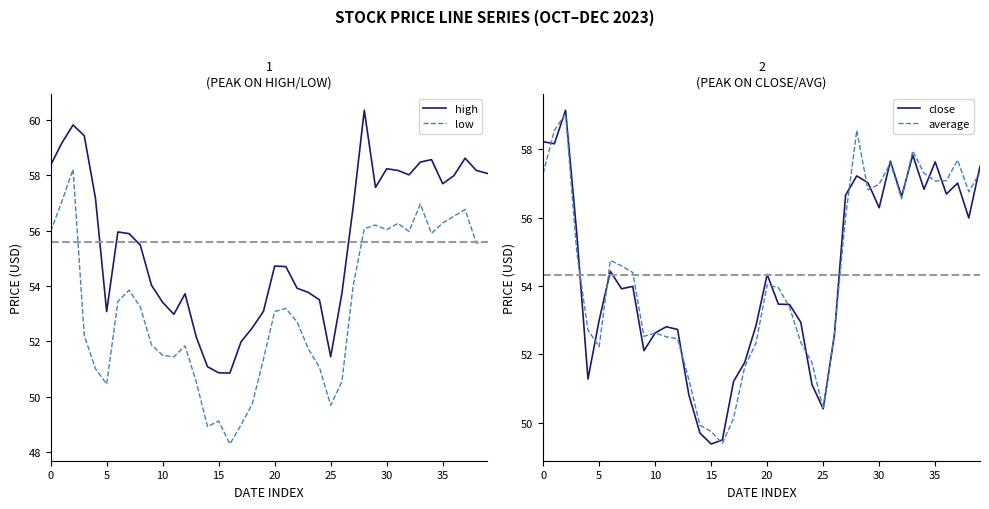

What is the total value across all series at 26?

209.5